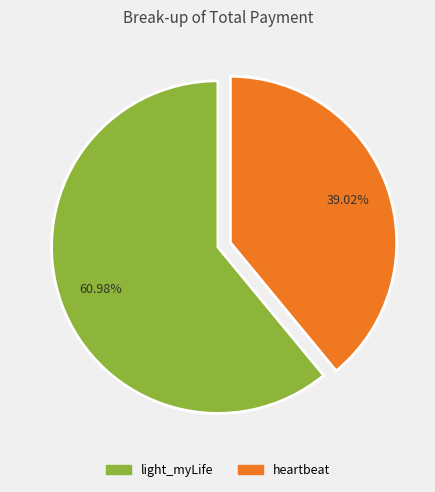

Between heartbeat and light_myLife, which is larger?

light_myLife